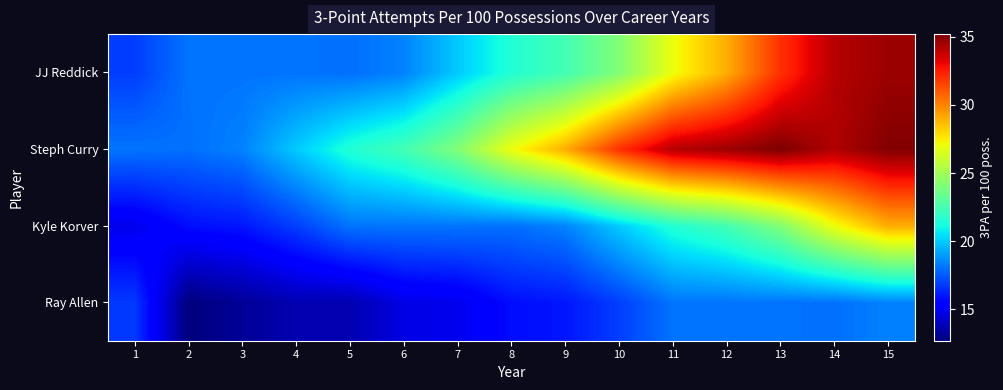

Which has a higher value, 15 or 4?

15